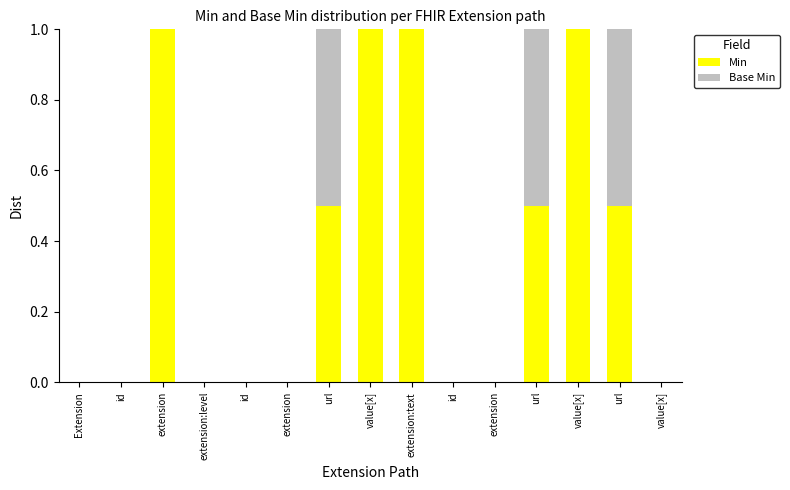

Are the bars horizontal?

No